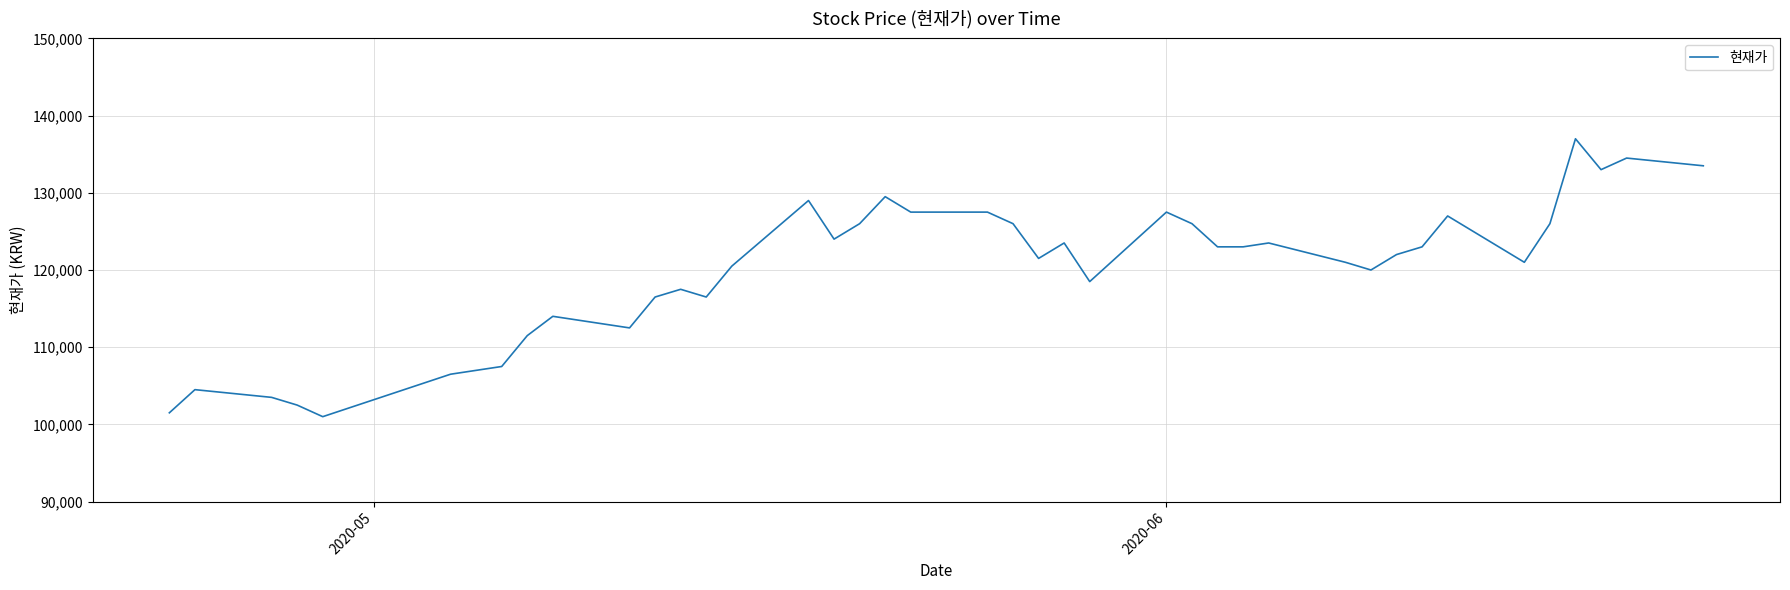

What is the maximum value shown in the chart?

137000